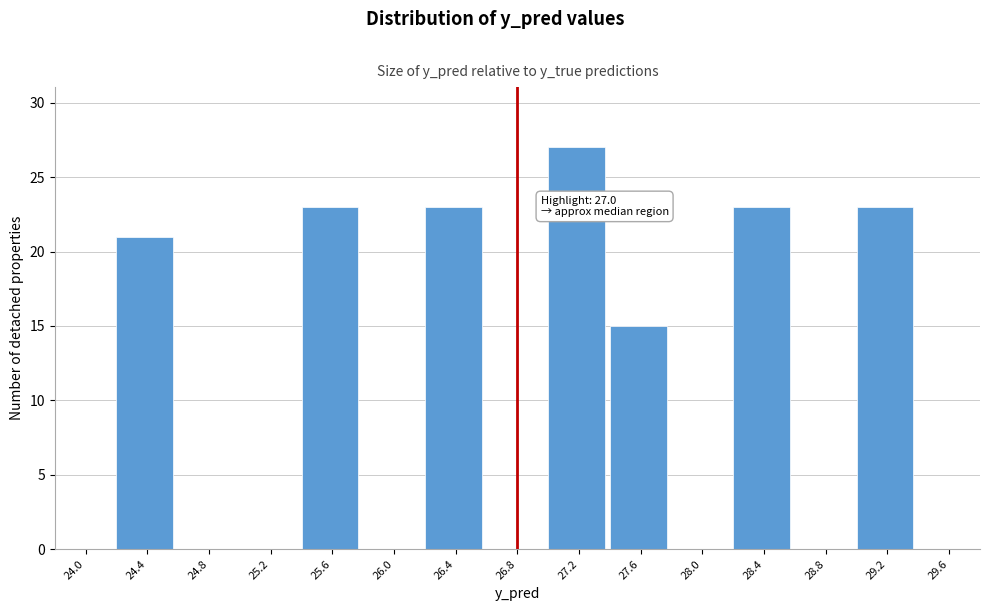

Reading left to right, what are all the values shown in this chart?

24.0=0	24.4=21	24.8=0	25.2=0	25.6=23	26.0=0	26.4=23	26.8=0	27.2=27	27.6=15	28.0=0	28.4=23	28.8=0	29.2=23	29.6=0